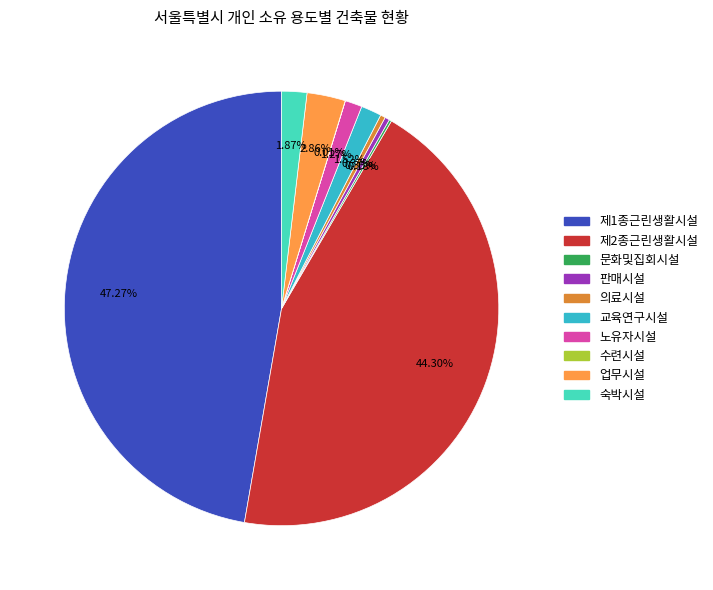

Does 의료시설 represent more than half of the total?

No